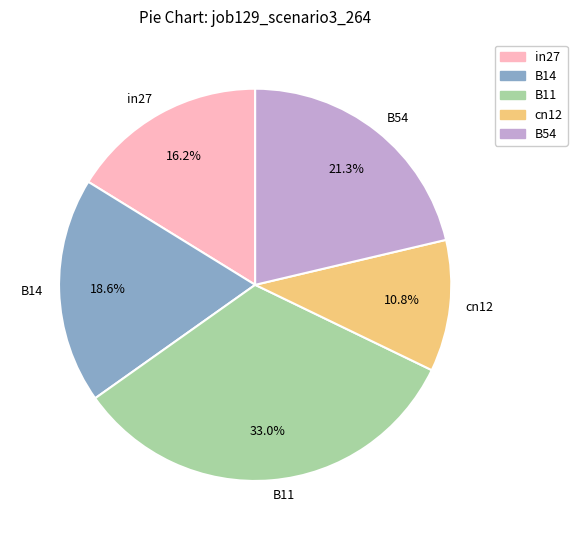

To the nearest percent, what portion does B14 represent?

19%